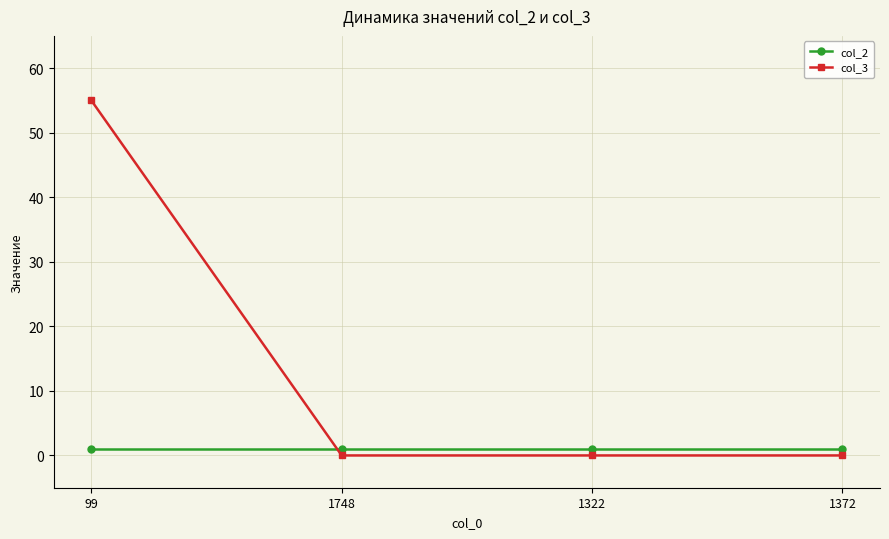

After their last crossing, which series has the higher values: col_2 or col_3?

col_2